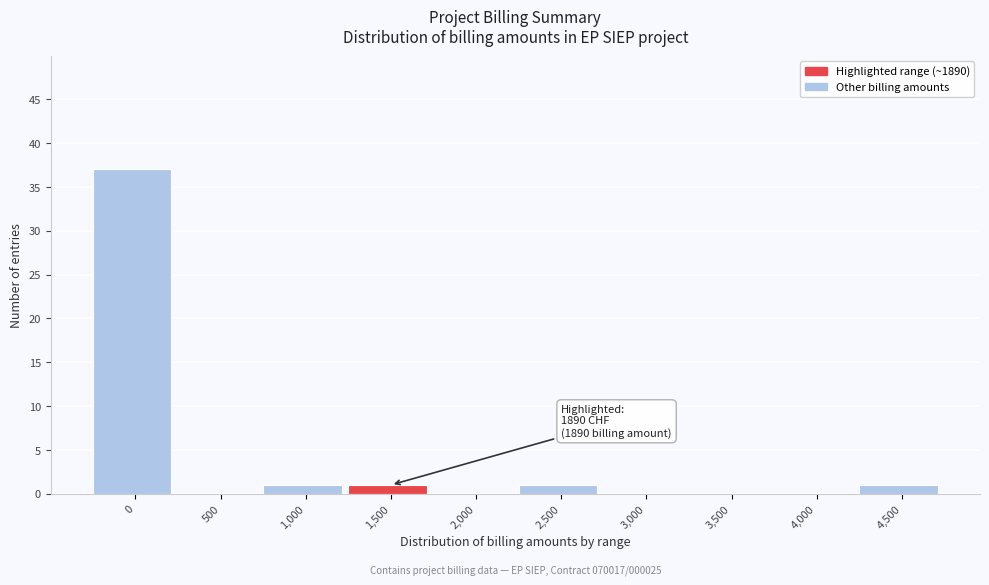

Reading left to right, extract all data points from this chart.

0=37	500=0	1,000=1	1,500=1	2,000=0	2,500=1	3,000=0	3,500=0	4,000=0	4,500=1